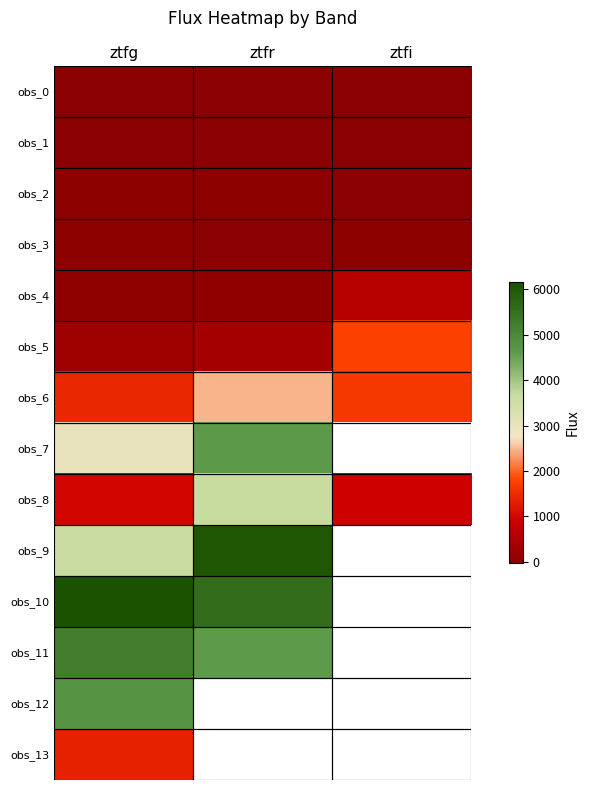

At how many categories does at least one series exceed 270?

3